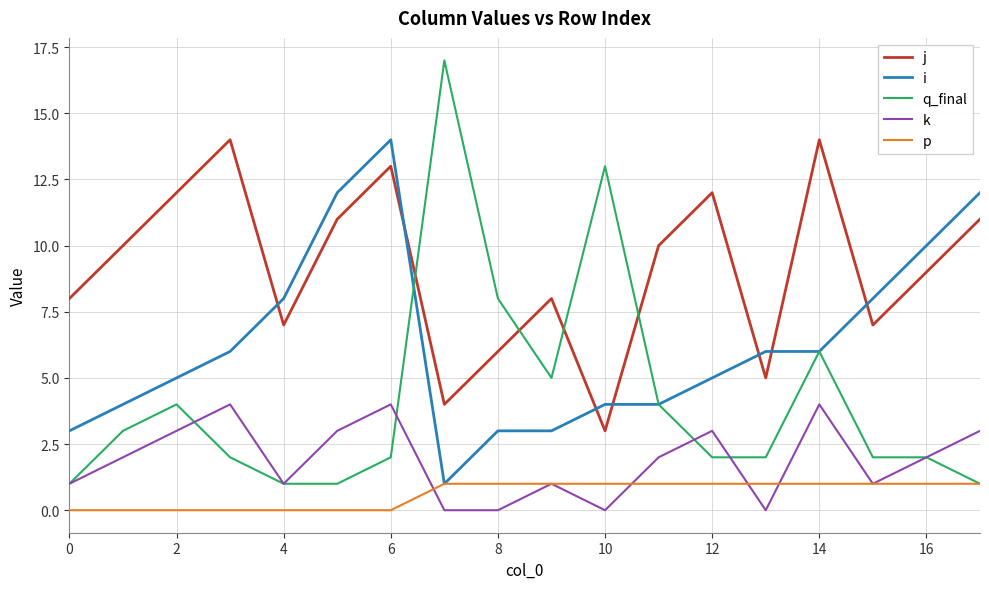

Which series has the largest range (max minus min)?

q_final